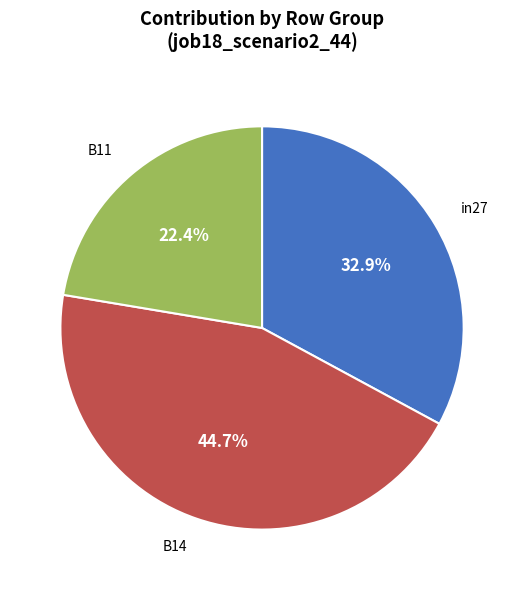

What percentage is NOT represented by in27?

67.1%